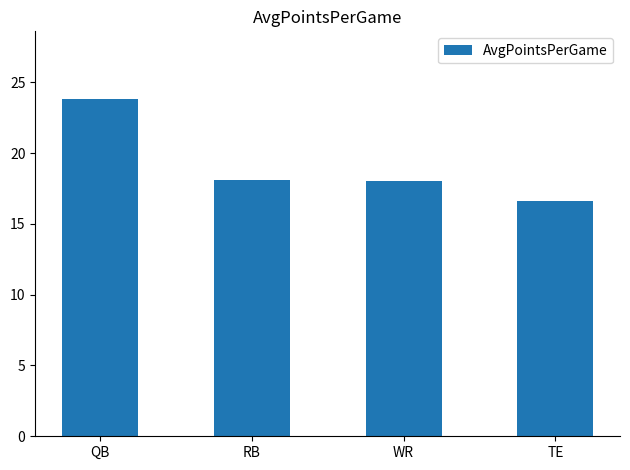

The chart shows a value of 25.2 at RB. True or false?

False